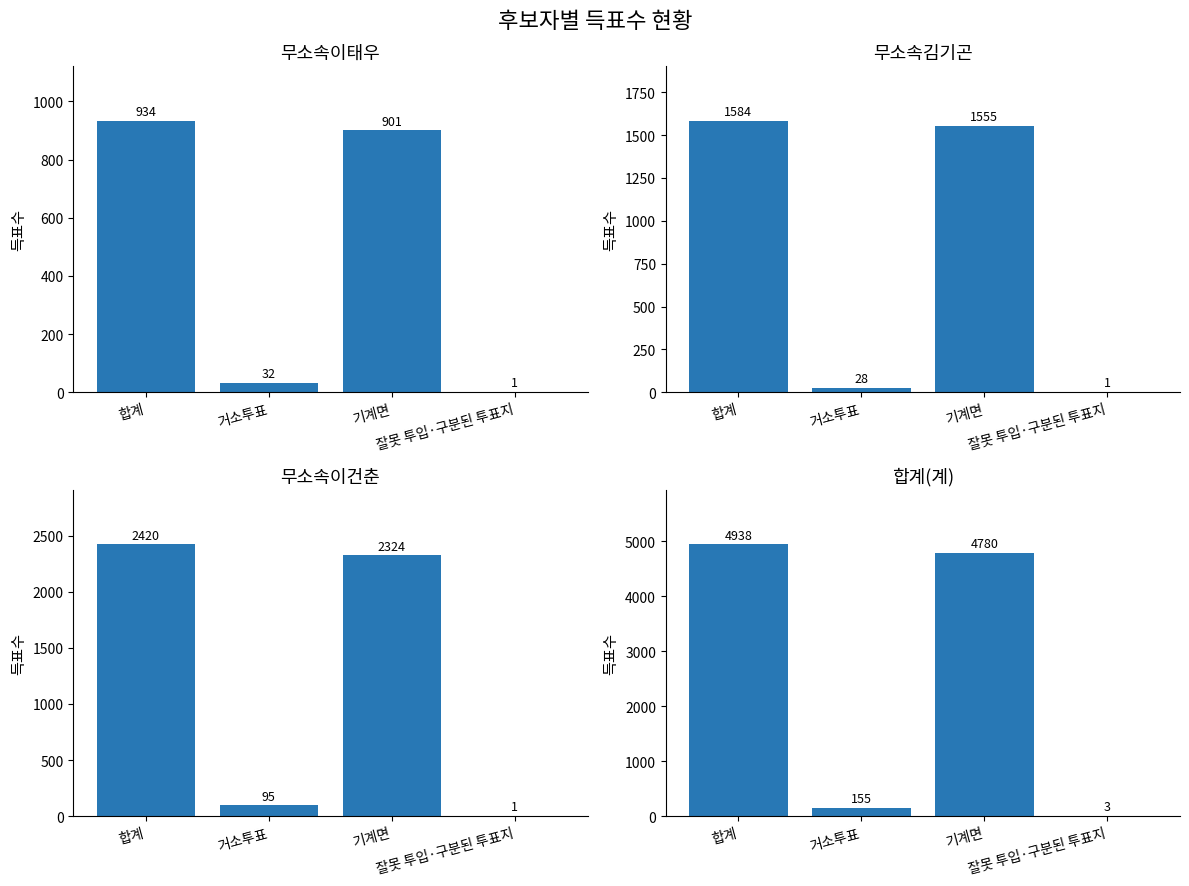

Where is 무소속이태우 nearest to the value 467?

기계면